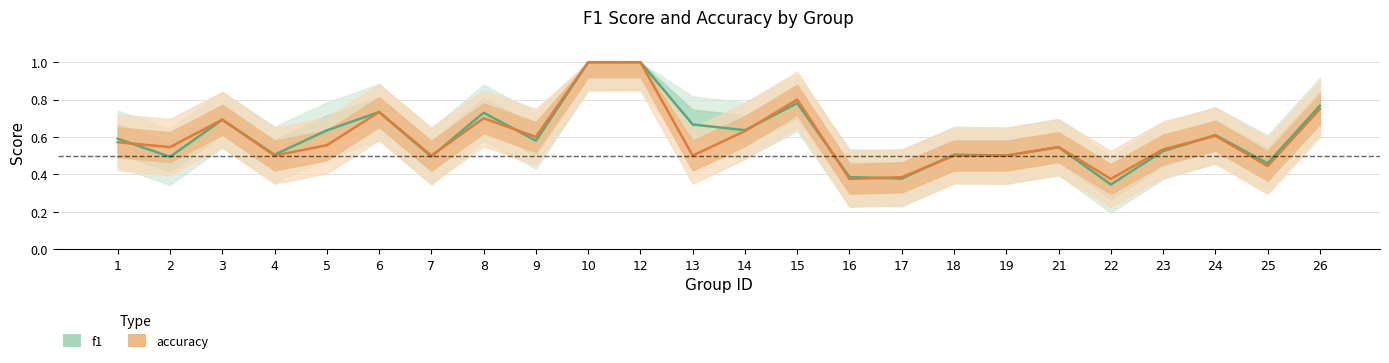

What is the value of the accuracy point at the 18th from the left?

0.5